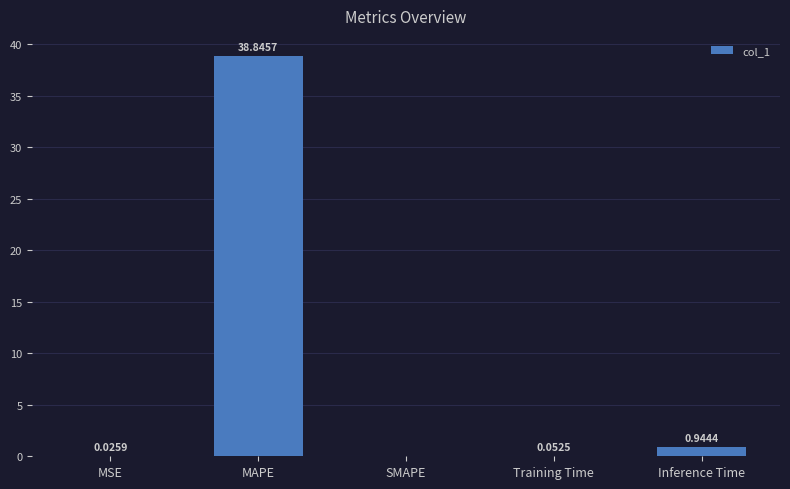

Which label corresponds to the largest value in the chart?

MAPE